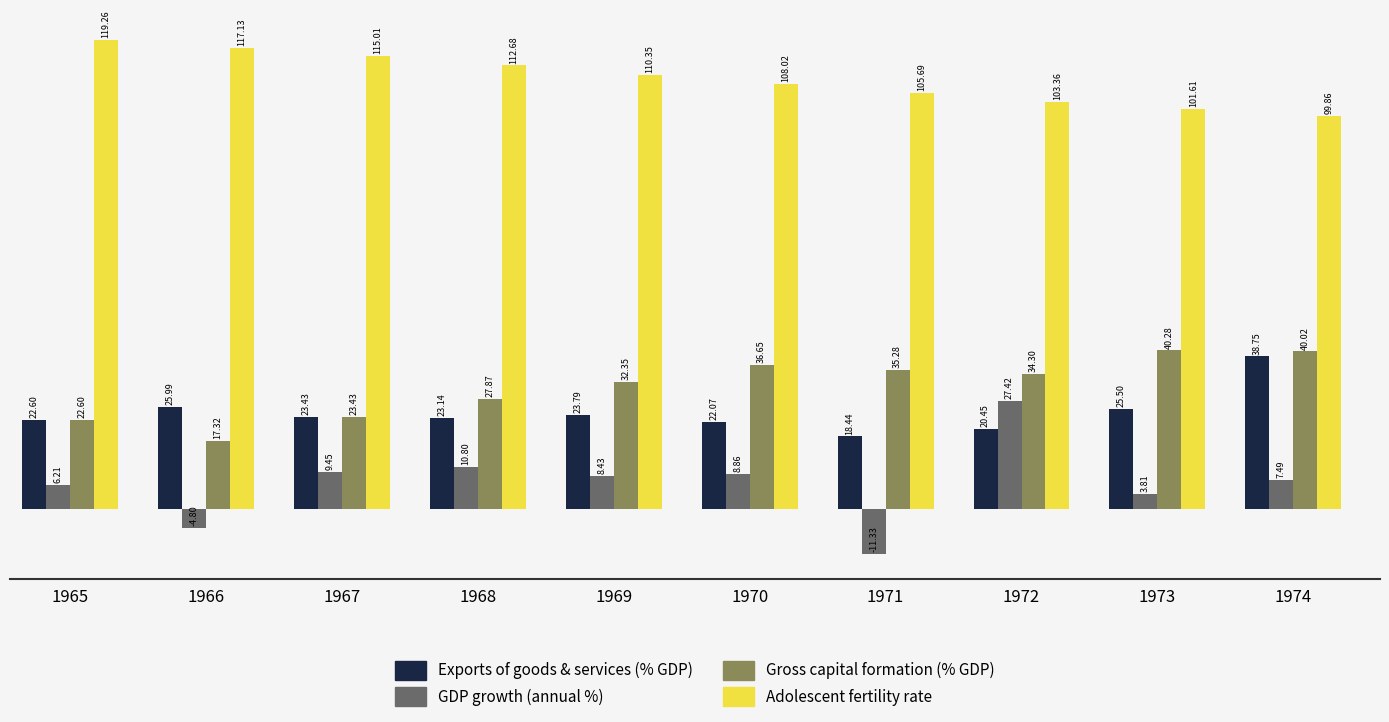

What is the spread (max minus min) of values at 1973?

97.8